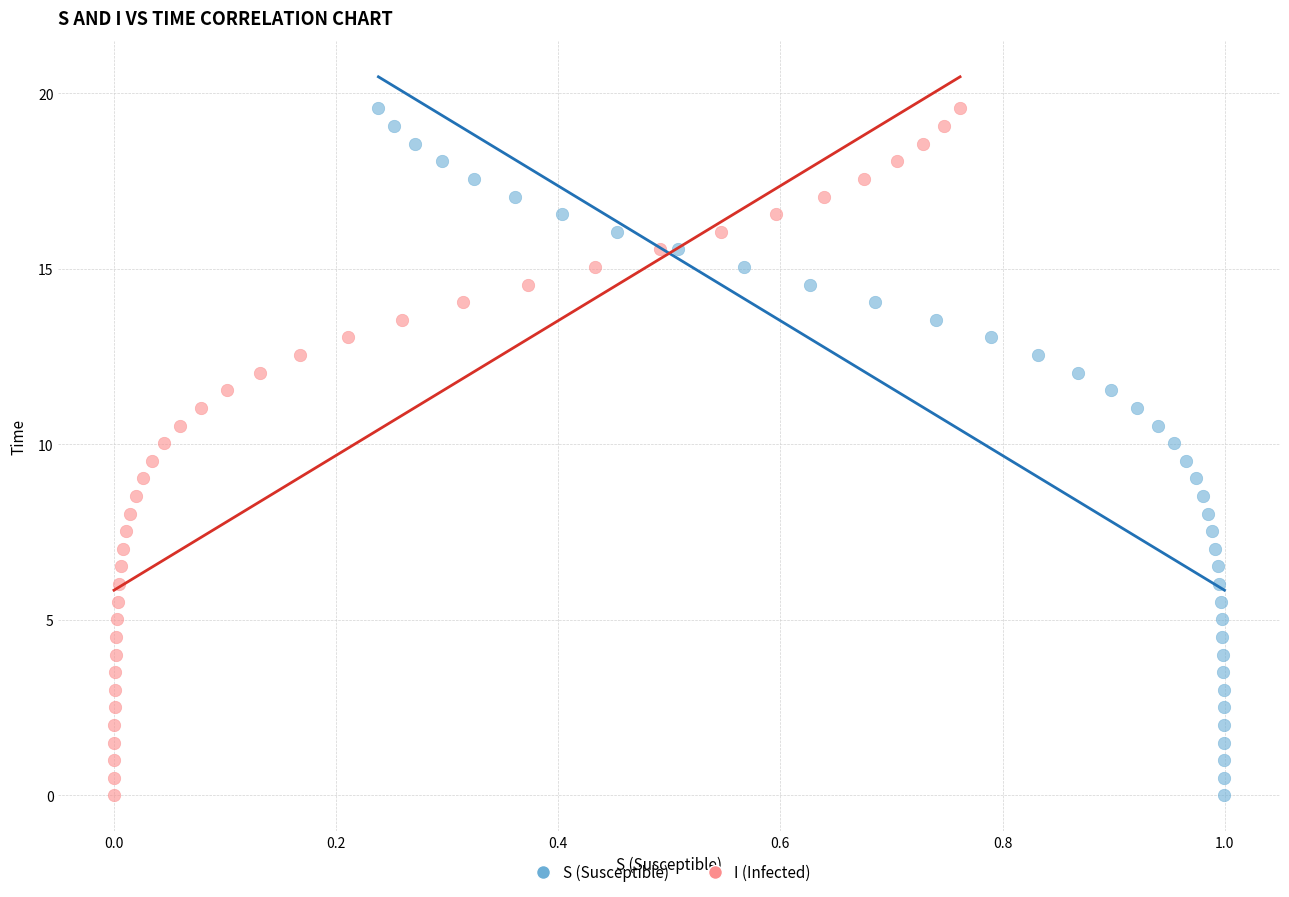

What are all the series names shown in the legend?

S (Susceptible), I (Infected)